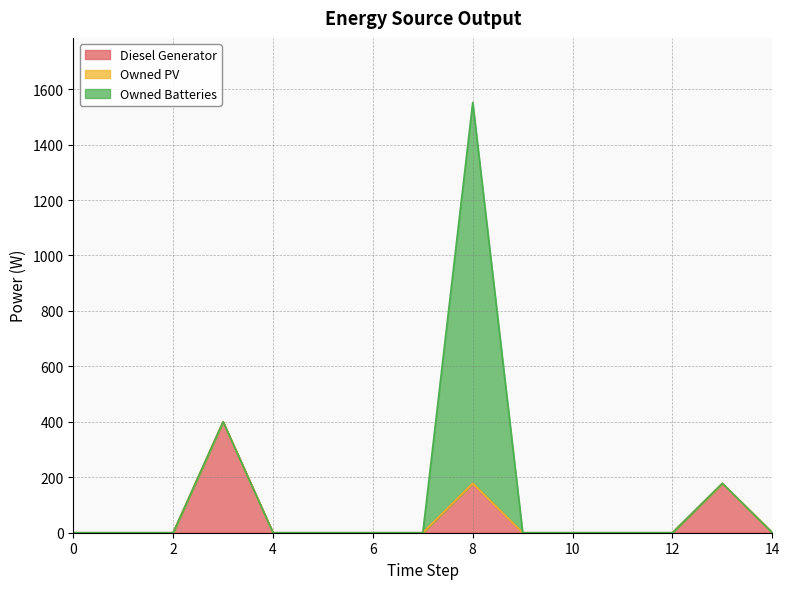

Is the value of Owned PV at 6 greater than the value of Diesel Generator at 9?

No